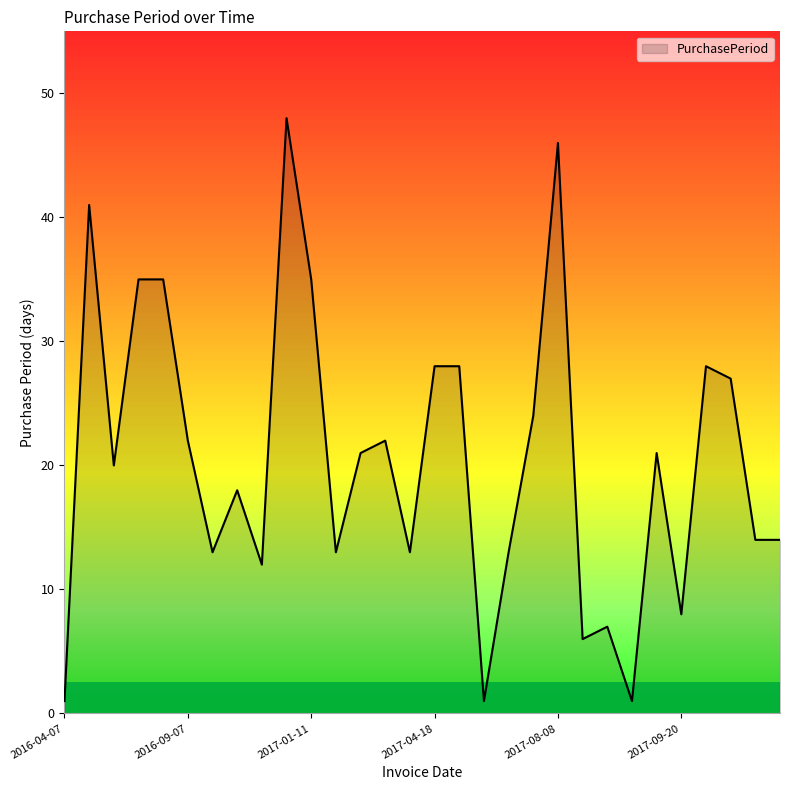

What is the greatest value displayed?

48